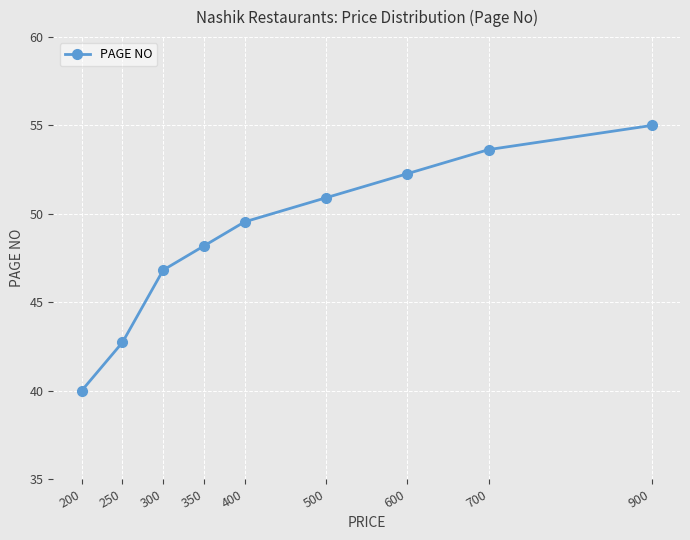

What is the value of the 8th point from the left?

53.6